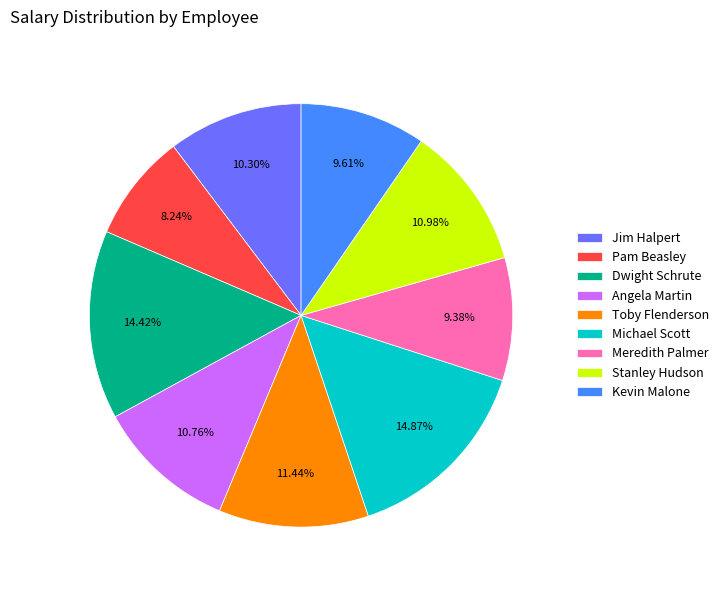

Approximately how many times larger is the value at Stanley Hudson compared to Pam Beasley?

1.3